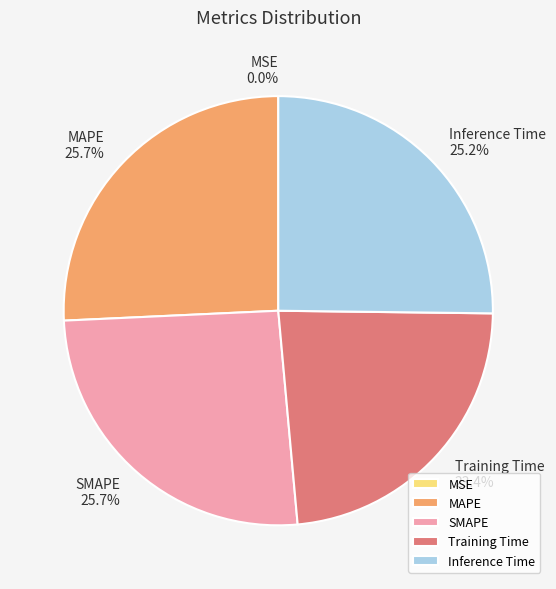

Between Training Time and SMAPE, which is larger?

SMAPE